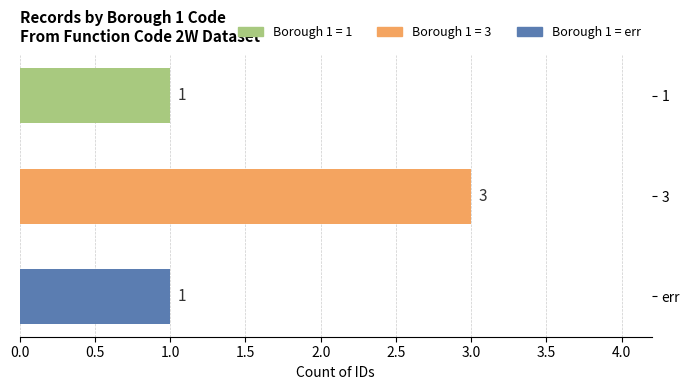

Approximately how many times larger is the value at 1 compared to err?

1.0